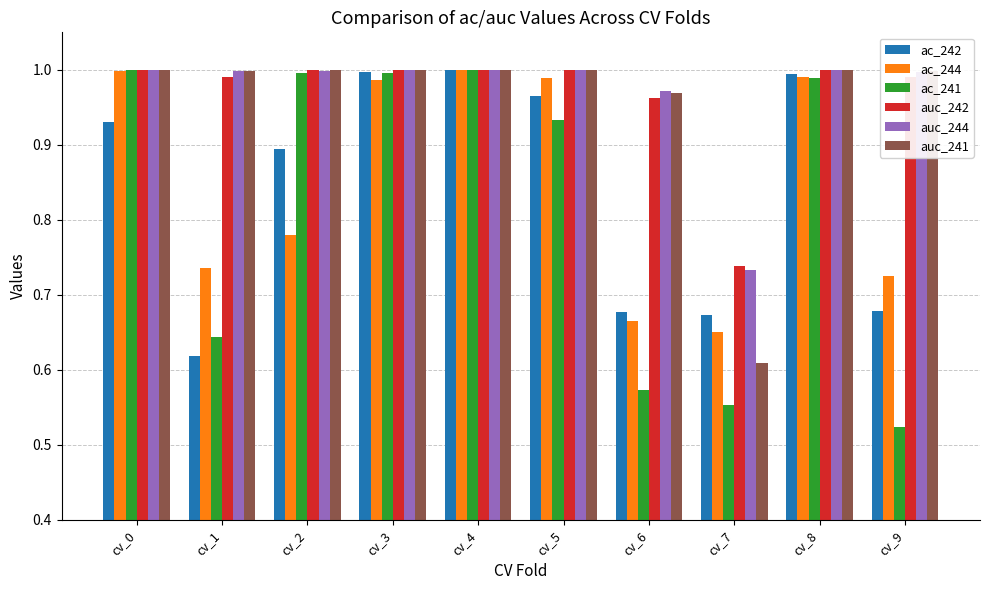

What are all the series names shown in the legend?

ac_242, ac_244, ac_241, auc_242, auc_244, auc_241